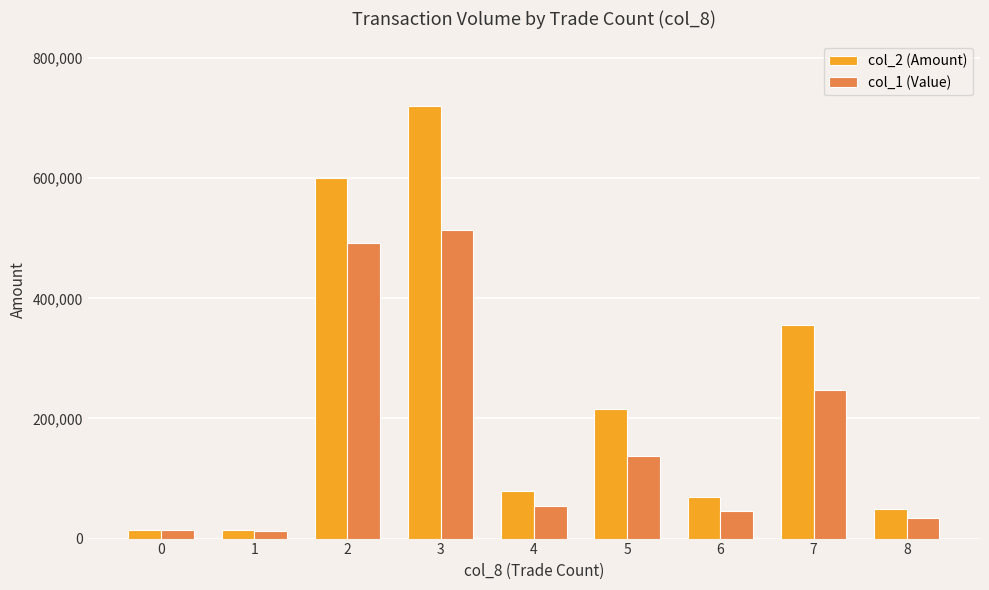

How many distinct data groups are displayed?

2